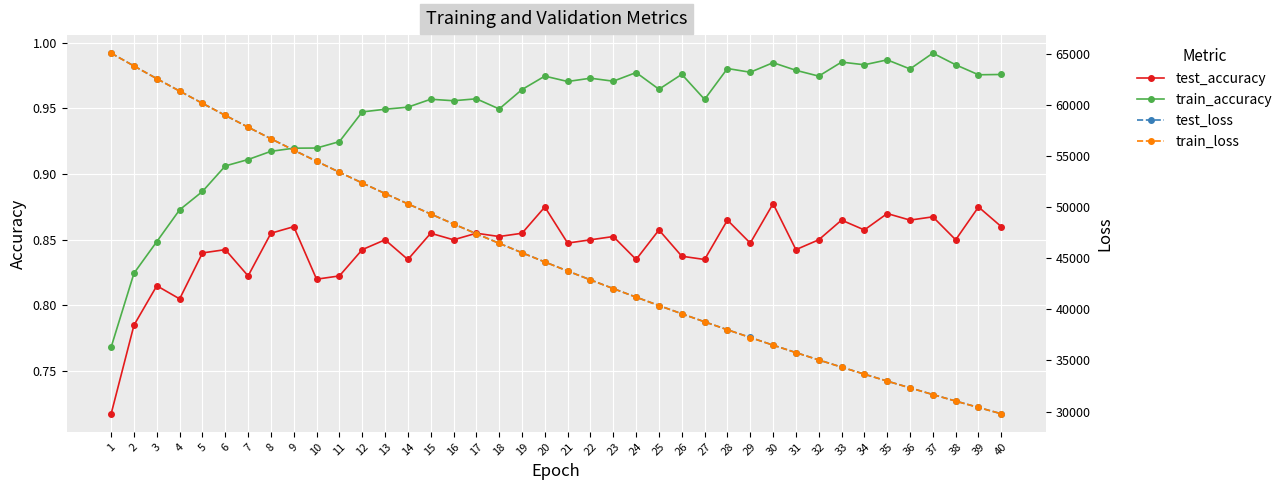

The value of test_accuracy at 4 is 0.8. True or false?

True